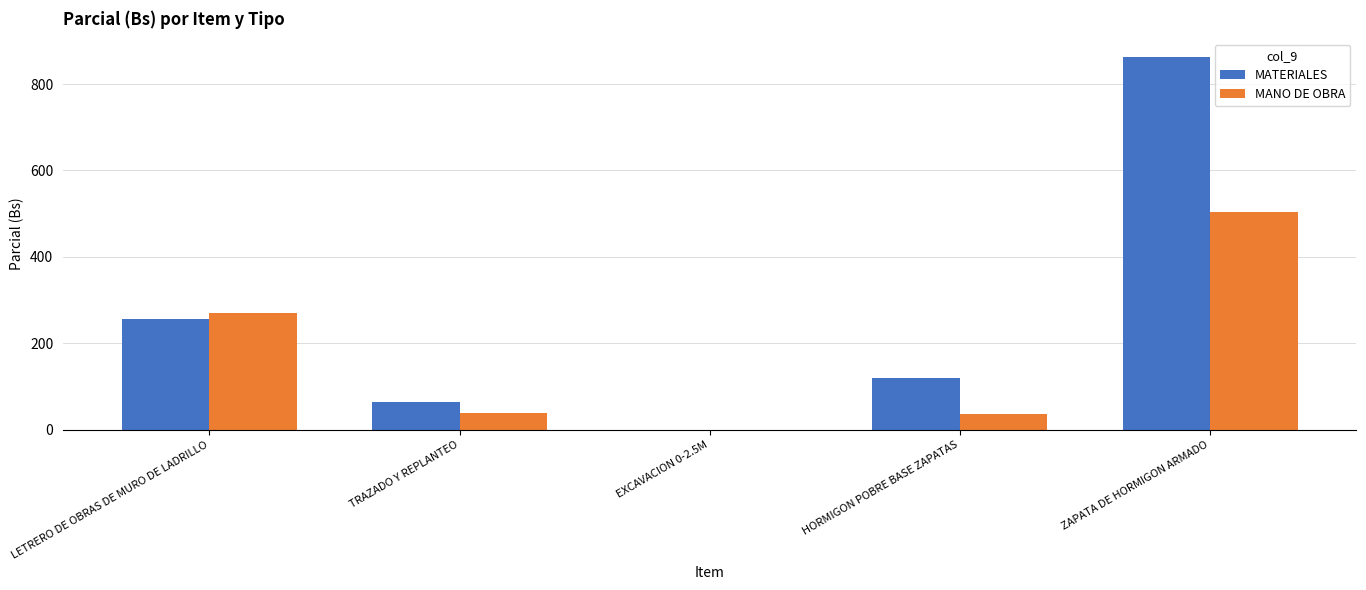

What is the total value across all series at ZAPATA DE HORMIGON ARMADO?

1366.5